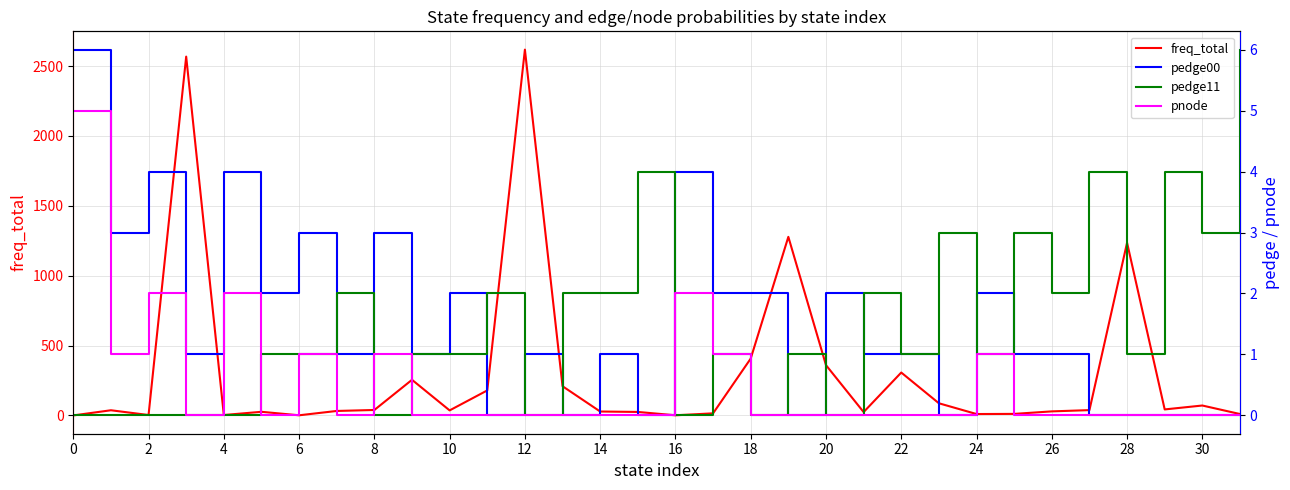

True or false: freq_total and pedge11 cross at least once.

False